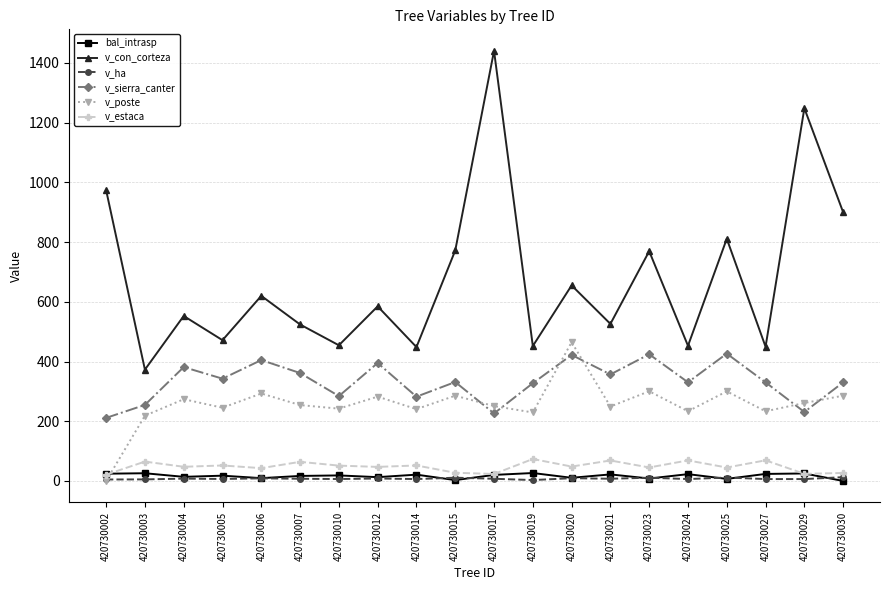

At which label does v_con_corteza first exceed 584?

420730002